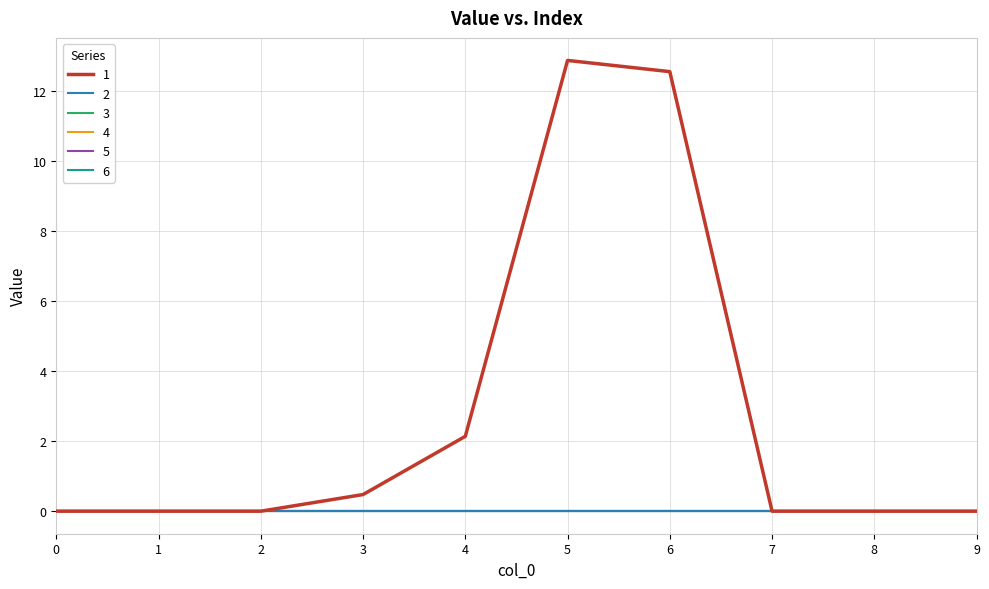

Is this an area chart (filled region under the line)?

No